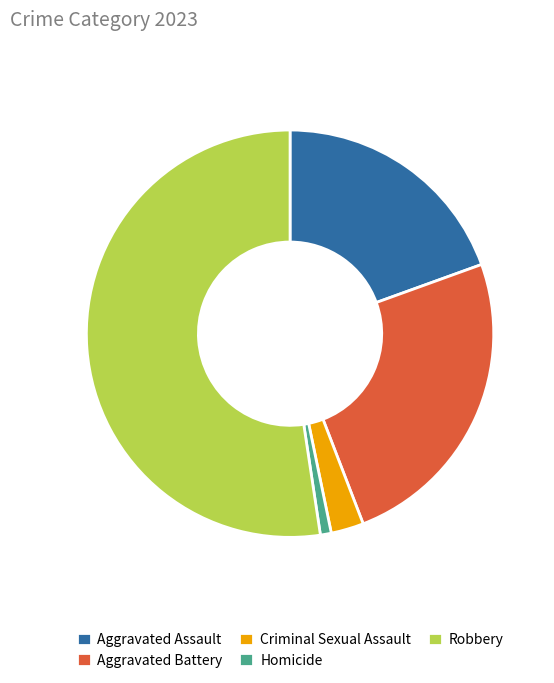

Combined, do Criminal Sexual Assault and Aggravated Assault account for over 50%?

No